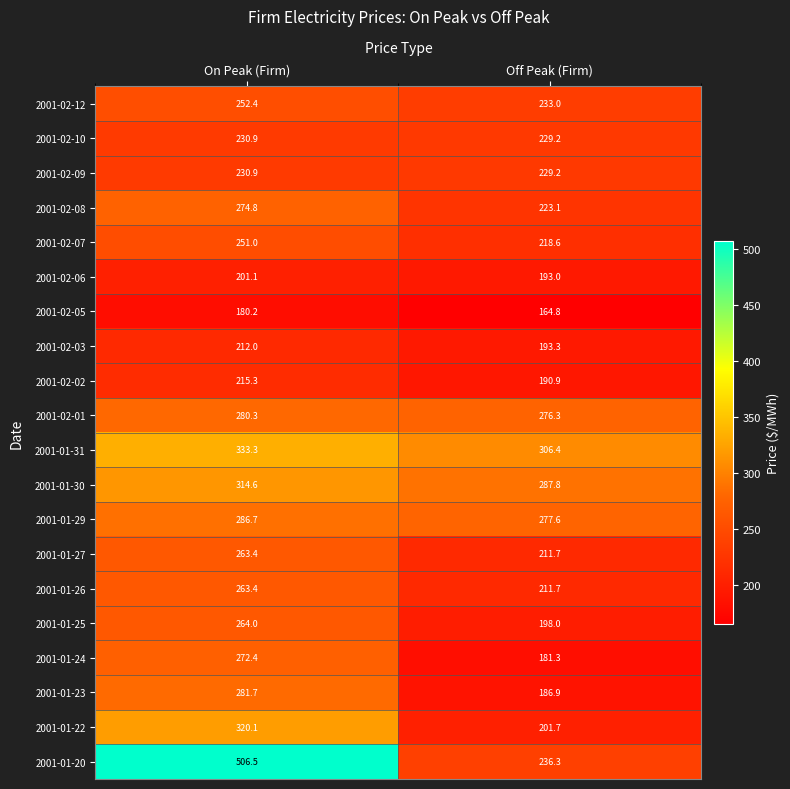

The value of 2001-02-07 at On Peak (Firm) is 392.6. True or false?

False